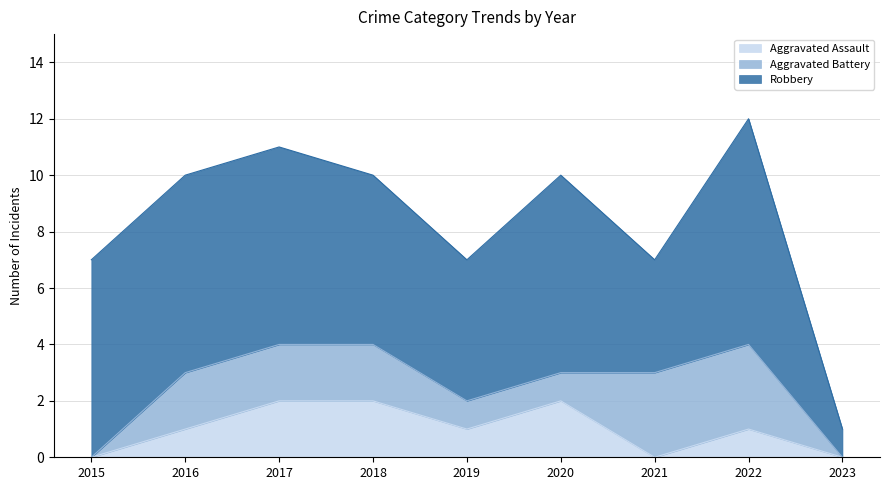

How many Aggravated Assault values are between 0 and 2?

9